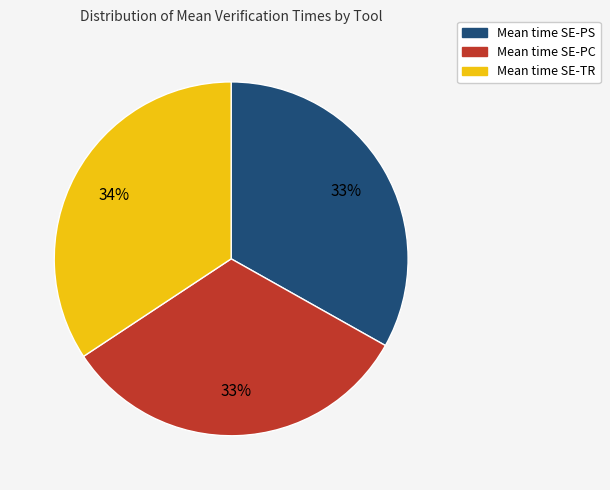

To the nearest percent, what is the average slice percentage?

33%